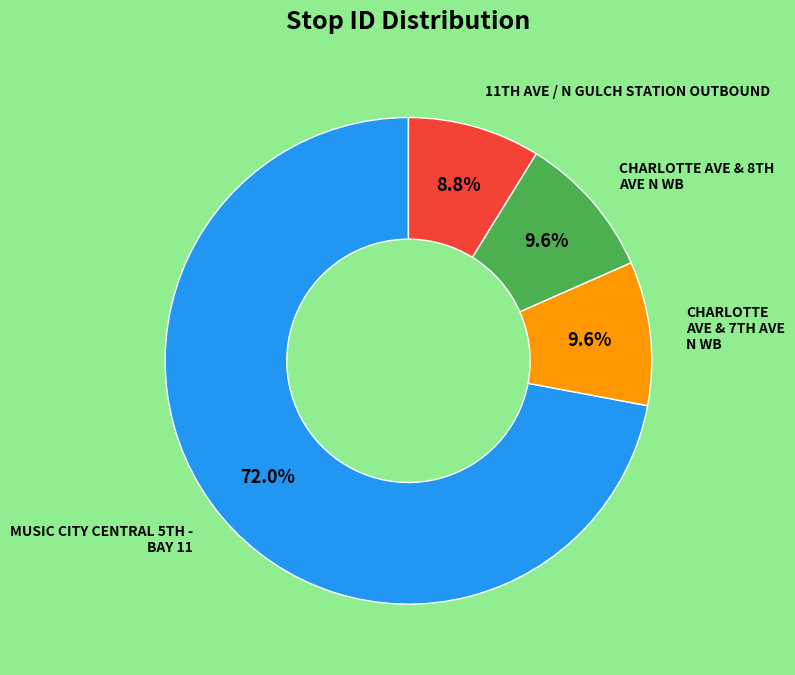

How many slices are in this pie chart?

4